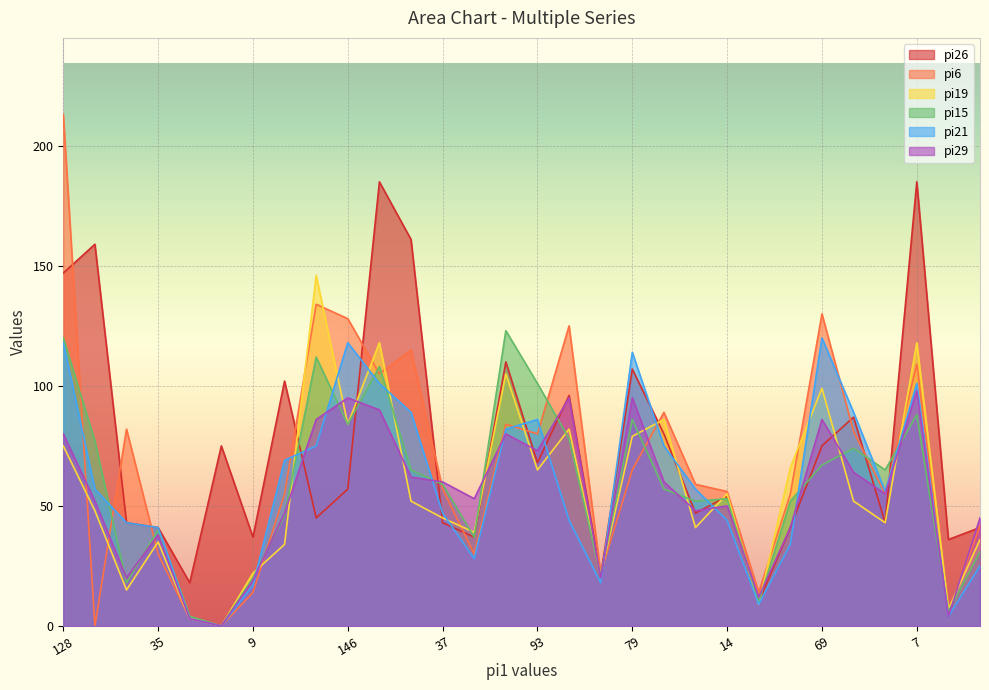

At which label does pi26 reach its peak?

36